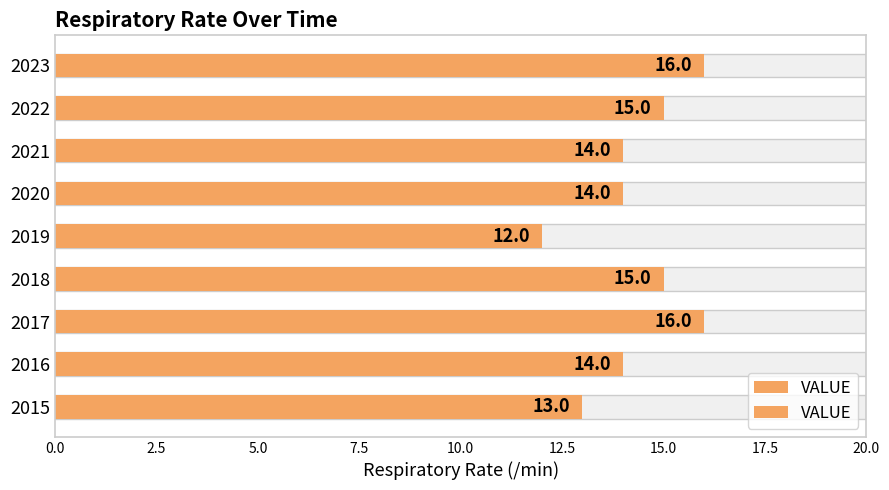

Are the bars horizontal?

Yes